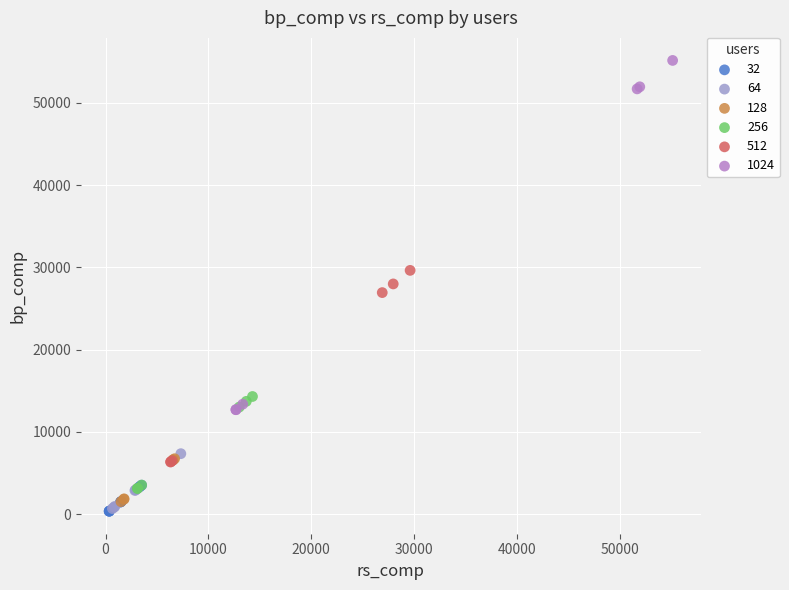

Which series has the largest Y range (max minus min)?

1024